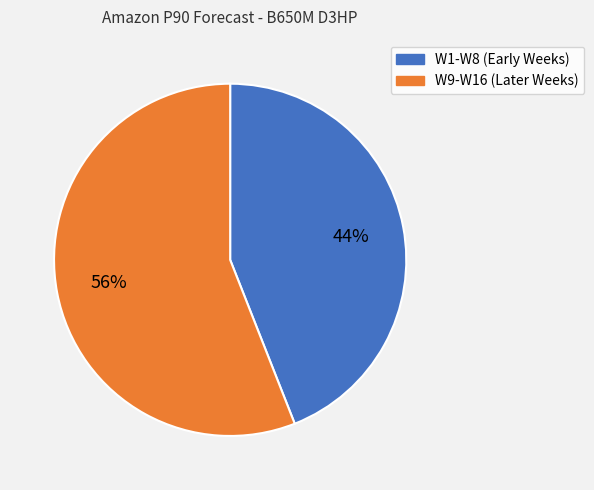

To the nearest percent, what is the average slice percentage?

50%